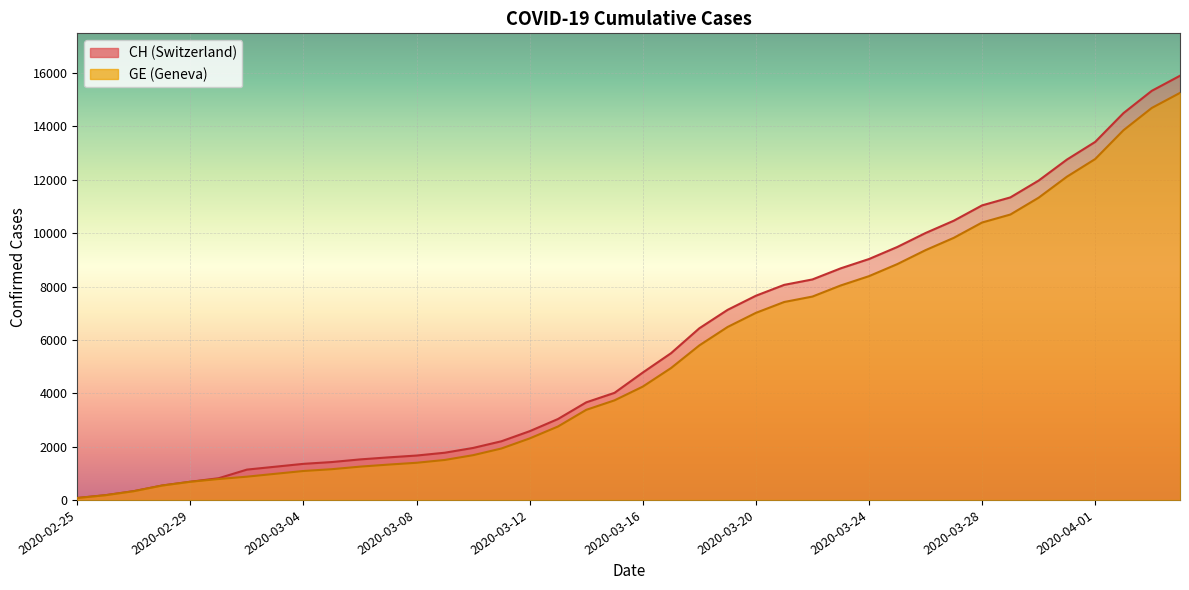

Is the value of GE at 2020-04-04 greater than the value of CH at 2020-03-25?

Yes